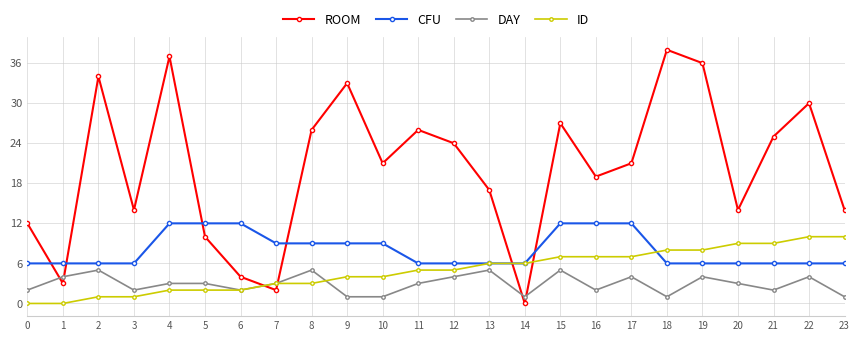

At which label is ROOM closest to 19?

16